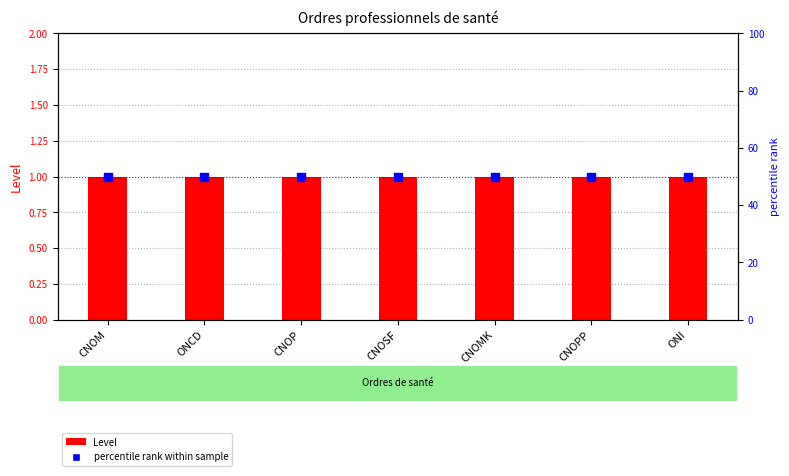

Which series reaches the maximum Y coordinate?

percentile rank within sample